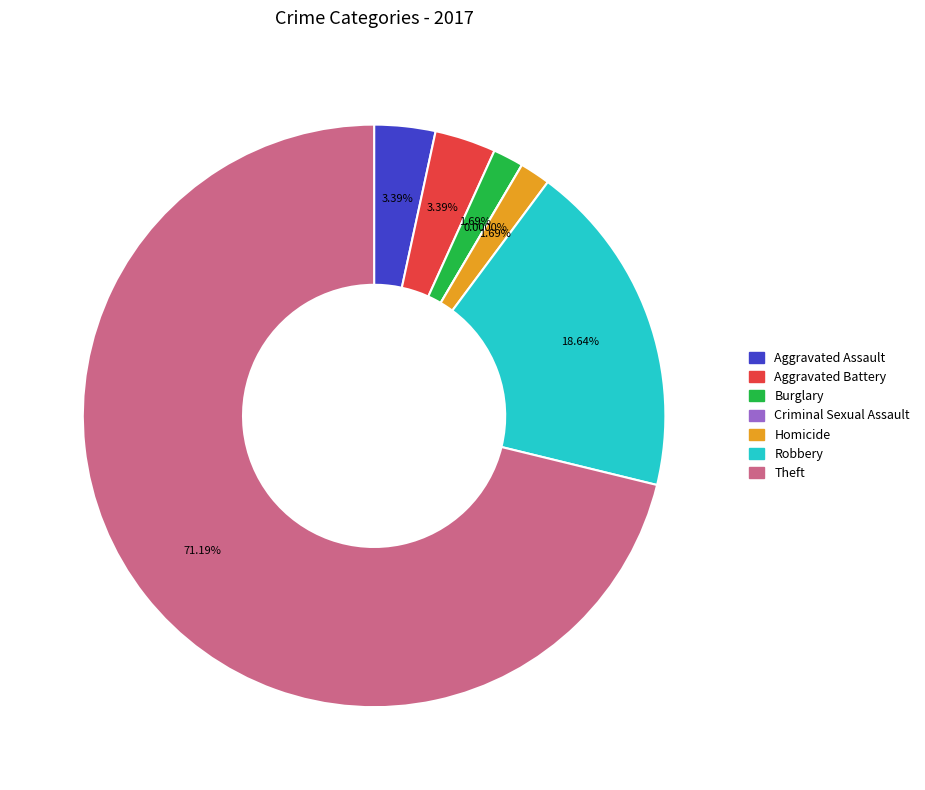

What is the change in value from Aggravated Assault to Theft?

+40